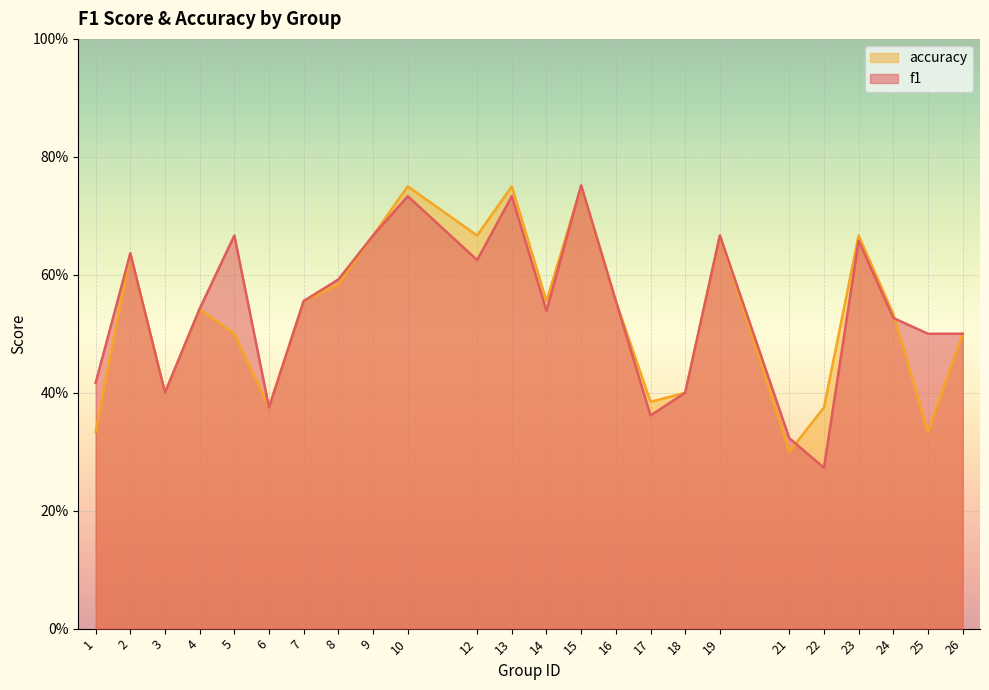

The f1 series shows 0.3 at 1. True or false?

False